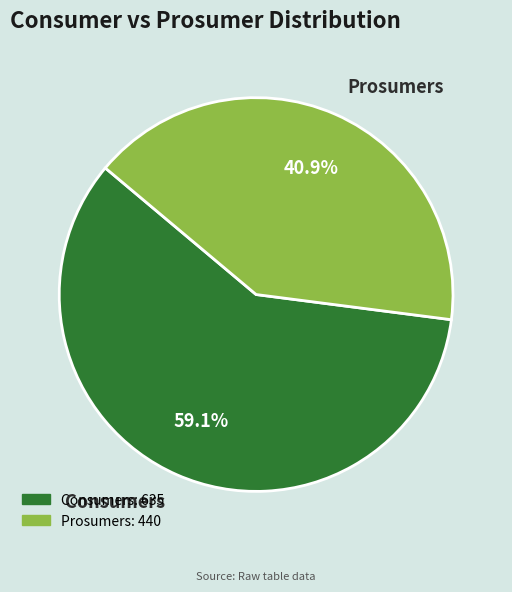

Is there any slice that represents more than half of the pie?

Yes